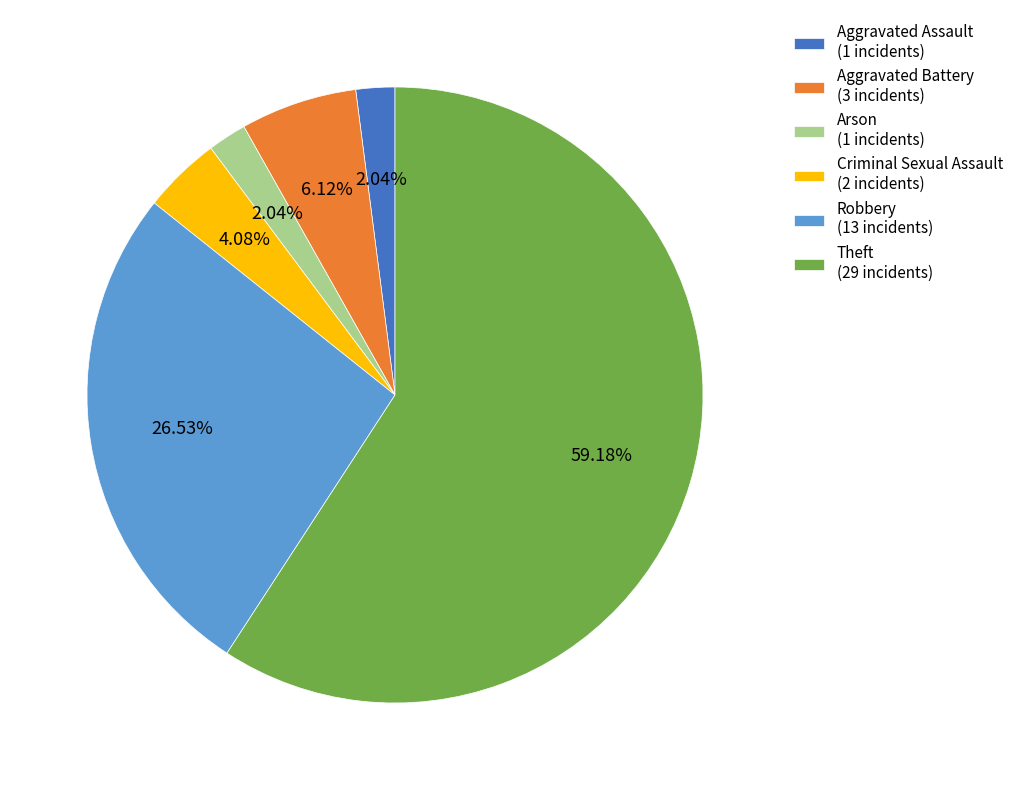

True or false: Robbery accounts for 20% of the total.

False